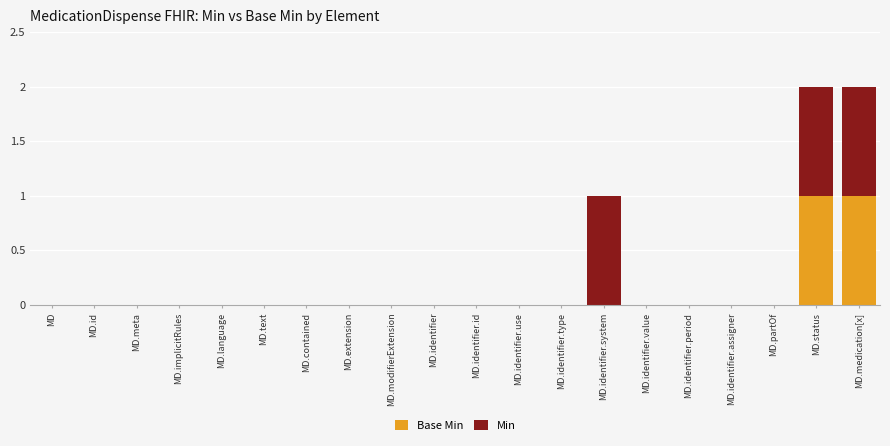

Rank the categories by Base Min value from lowest to highest.

MD, MD.id, MD.meta, MD.implicitRules, MD.language, MD.text, MD.contained, MD.extension, MD.modifierExtension, MD.identifier, MD.identifier.id, MD.identifier.use, MD.identifier.type, MD.identifier.system, MD.identifier.value, MD.identifier.period, MD.identifier.assigner, MD.partOf, MD.status, MD.medication[x]